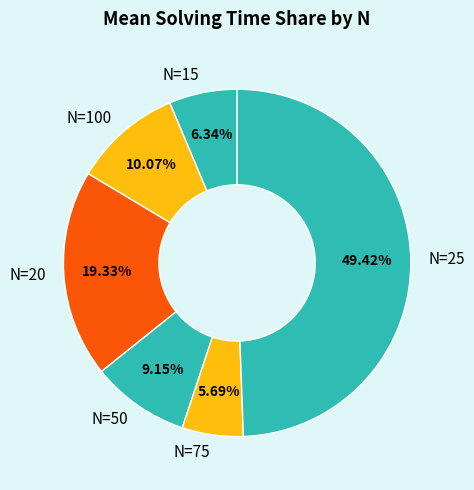

Is the sum of N=75 and N=100 greater than half?

No